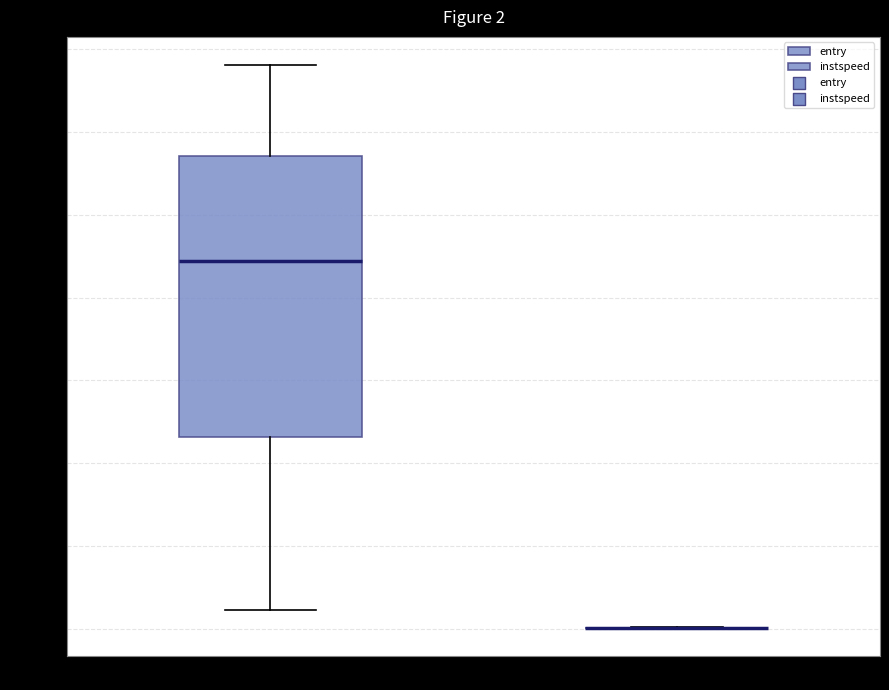

Comparing the boxes themselves (not the whiskers), which one is the tallest?

entry